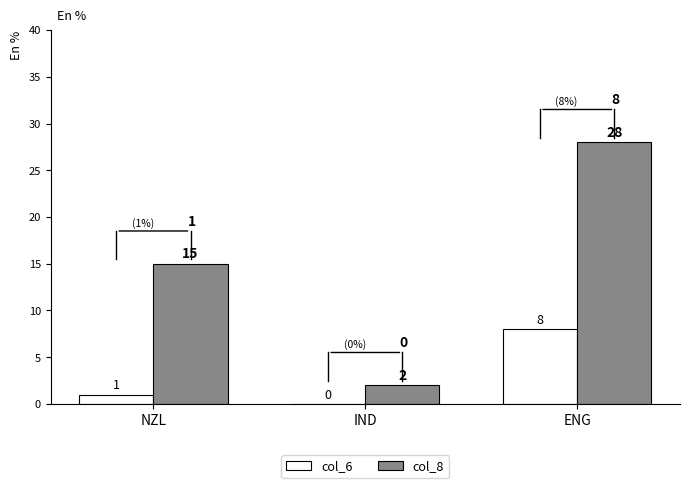

What is the maximum value for col_8?

28